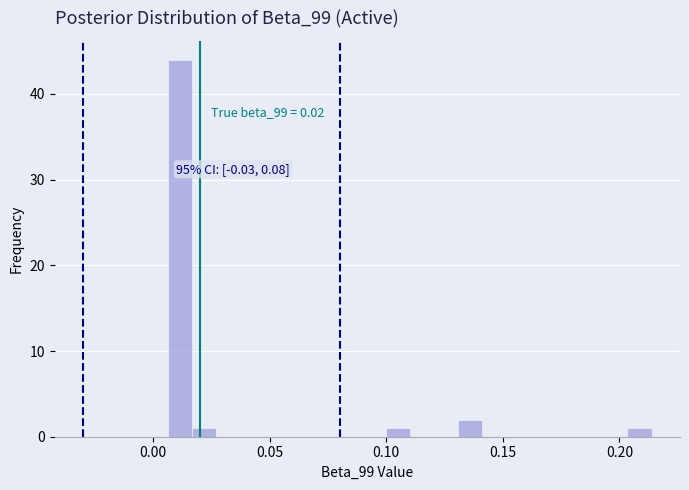

Read against the x-axis, roughly where is the centre of the tallest bar?

0.010